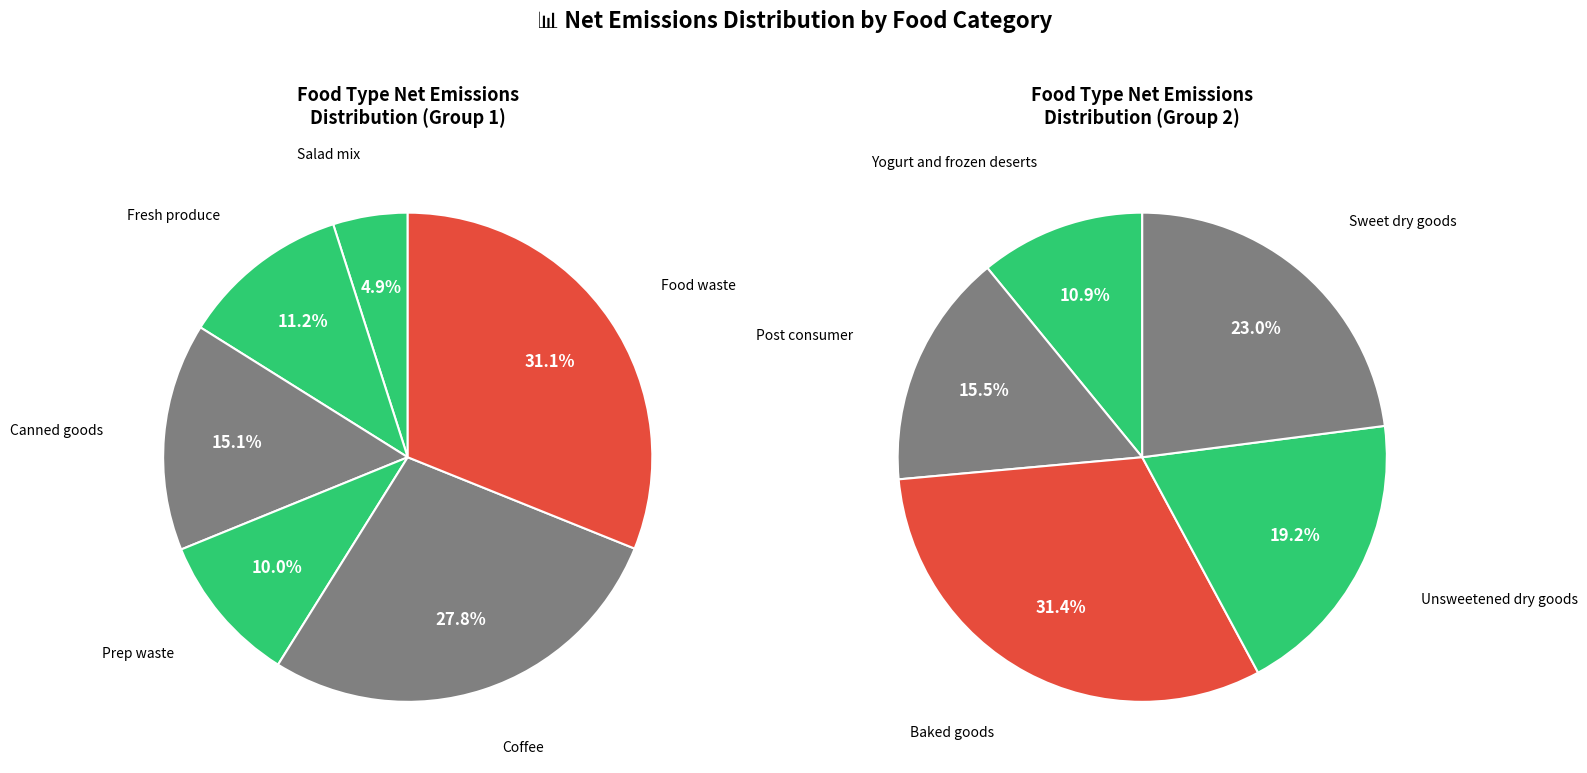

Which category has the smallest portion of the pie?

Salad mix